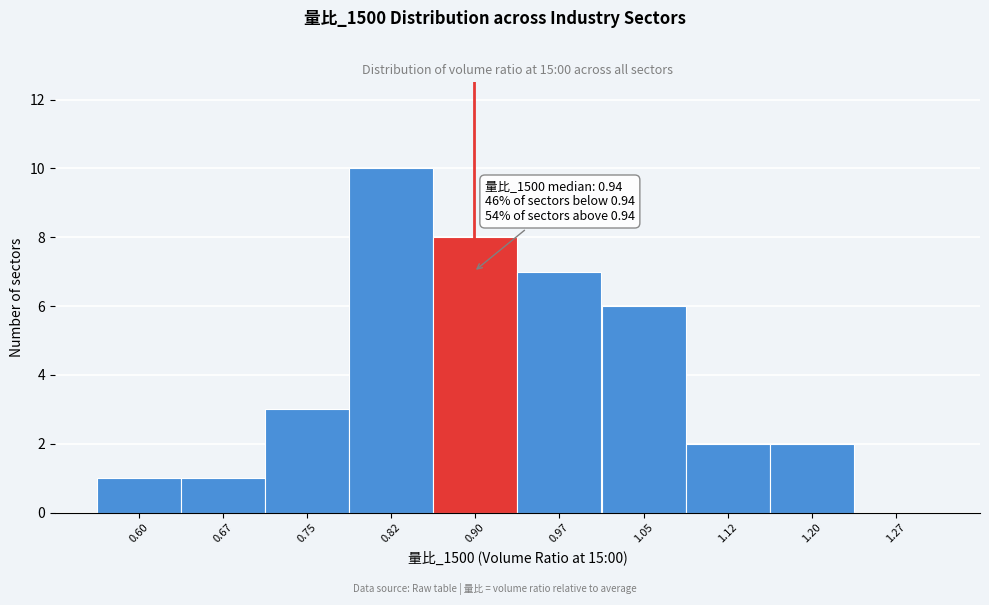

Reading right to left, transcribe all the data shown in this chart.

1.27=0	1.20=2	1.12=2	1.05=6	0.97=7	0.90=8	0.82=10	0.75=3	0.67=1	0.60=1